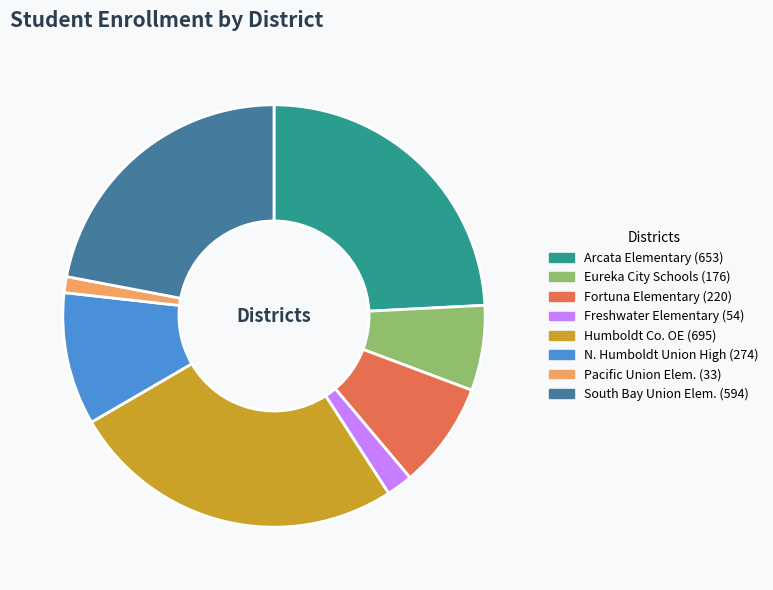

Is there a majority slice in this chart?

No